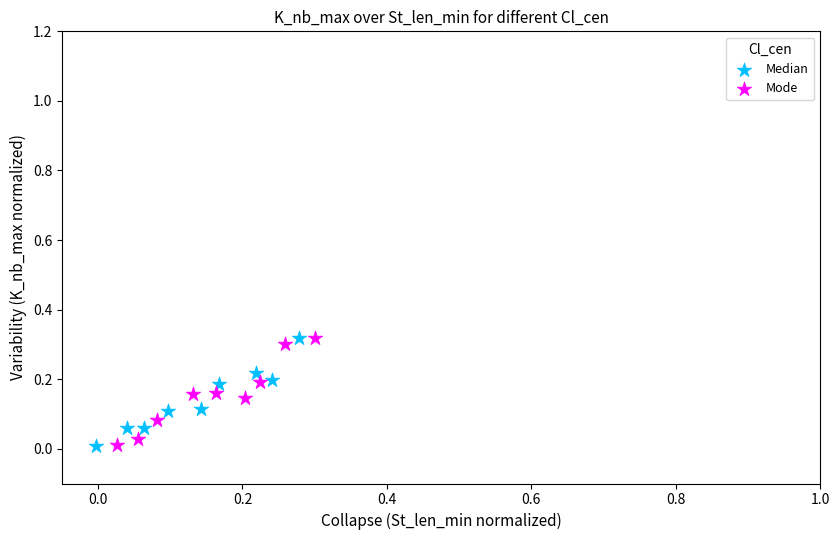

What are all the series names shown in the legend?

Median, Mode